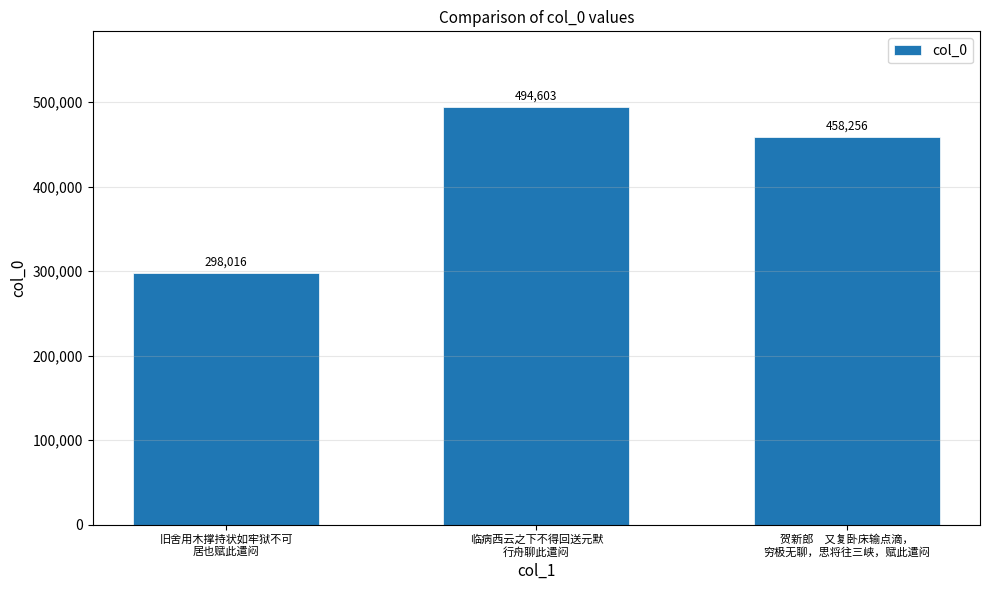

True or false: the data shows 458256 at 贺新郎　又复卧床输点滴，
穷极无聊，思将往三峡，赋此遣闷.

True